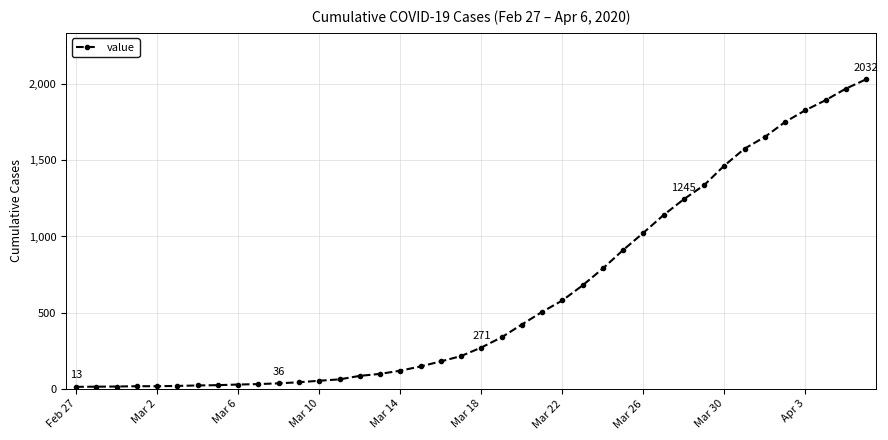

What is the value of the 18th point from the left?

147